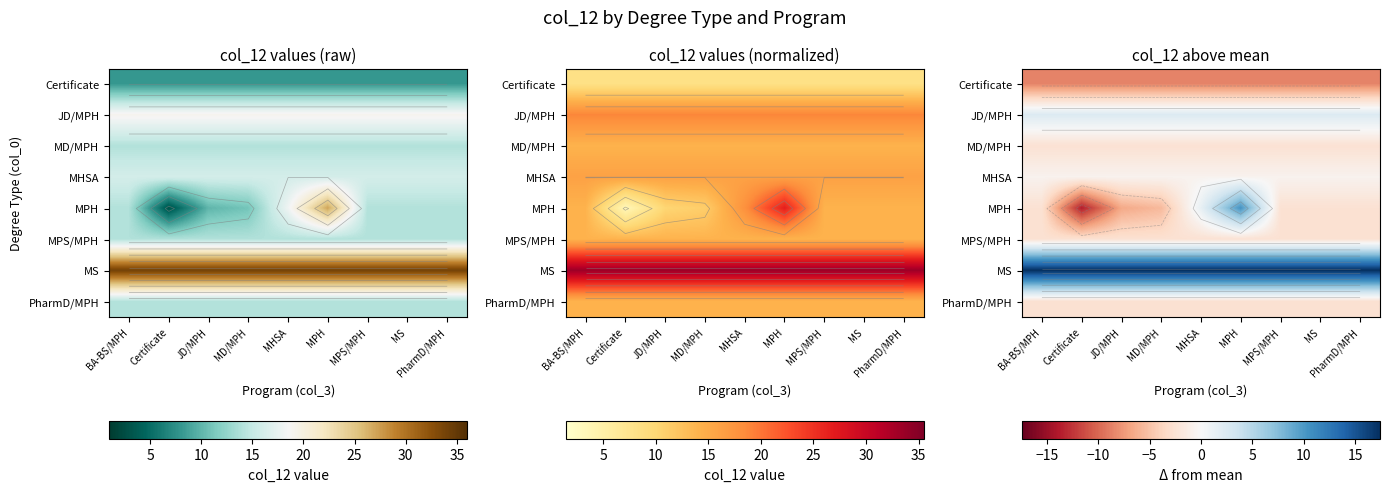

Which series has the largest total across all categories?

MS